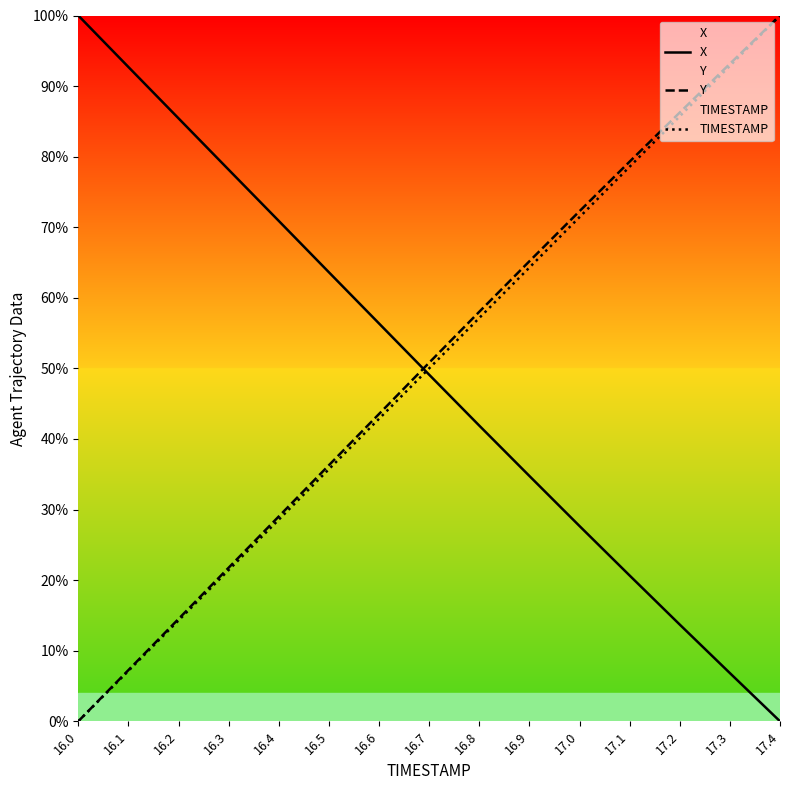

Is the value of Y at 16.7 greater than the value of TIMESTAMP at 17.4?

No